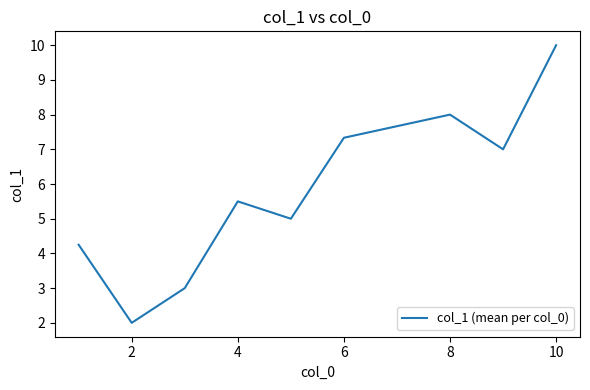

What is the smallest value displayed?

2.0